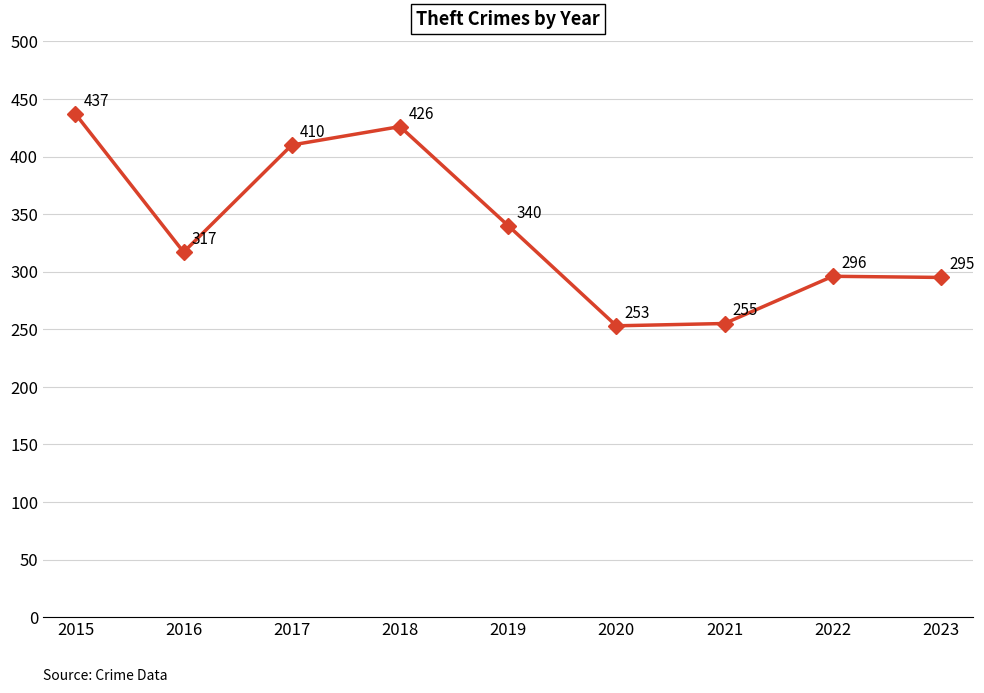

Rank the categories by value from highest to lowest.

2015, 2018, 2017, 2019, 2016, 2022, 2023, 2021, 2020